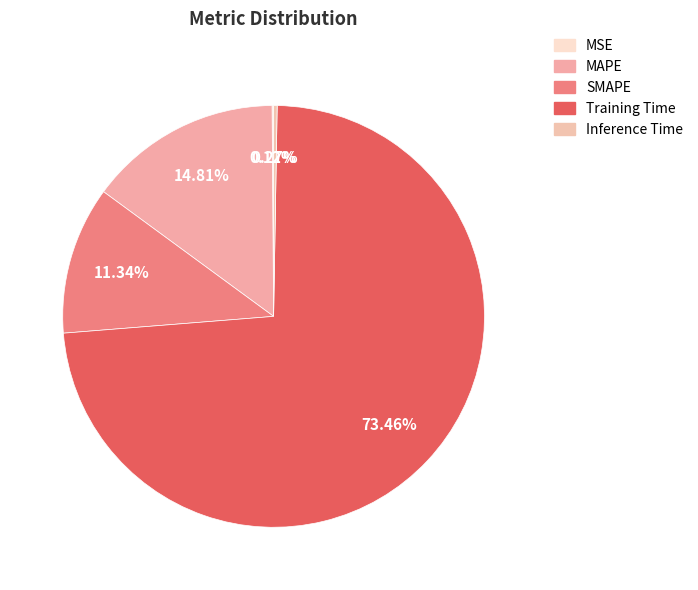

Count the number of slices in the pie.

5